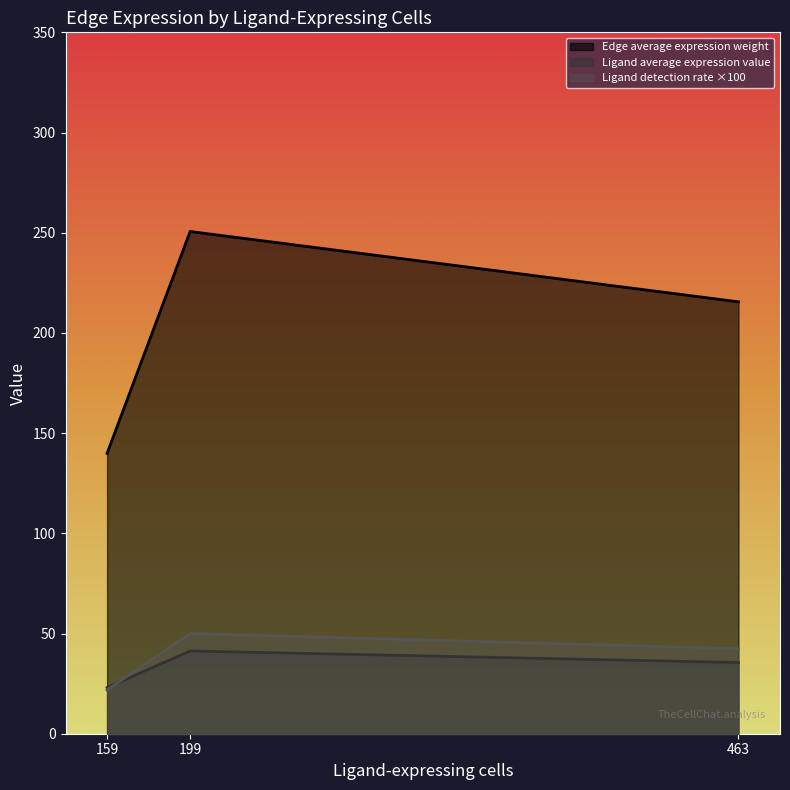

True or false: Ligand average expression value has a value of 41.3 at 199.

True